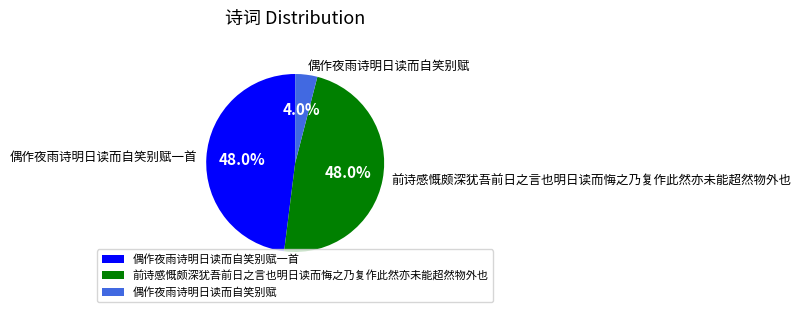

Approximately how many times larger is the value at 偶作夜雨诗明日读而自笑别赋一首 compared to 前诗感慨颇深犹吾前日之言也明日读而悔之乃复作此然亦未能超然物外也?

1.0